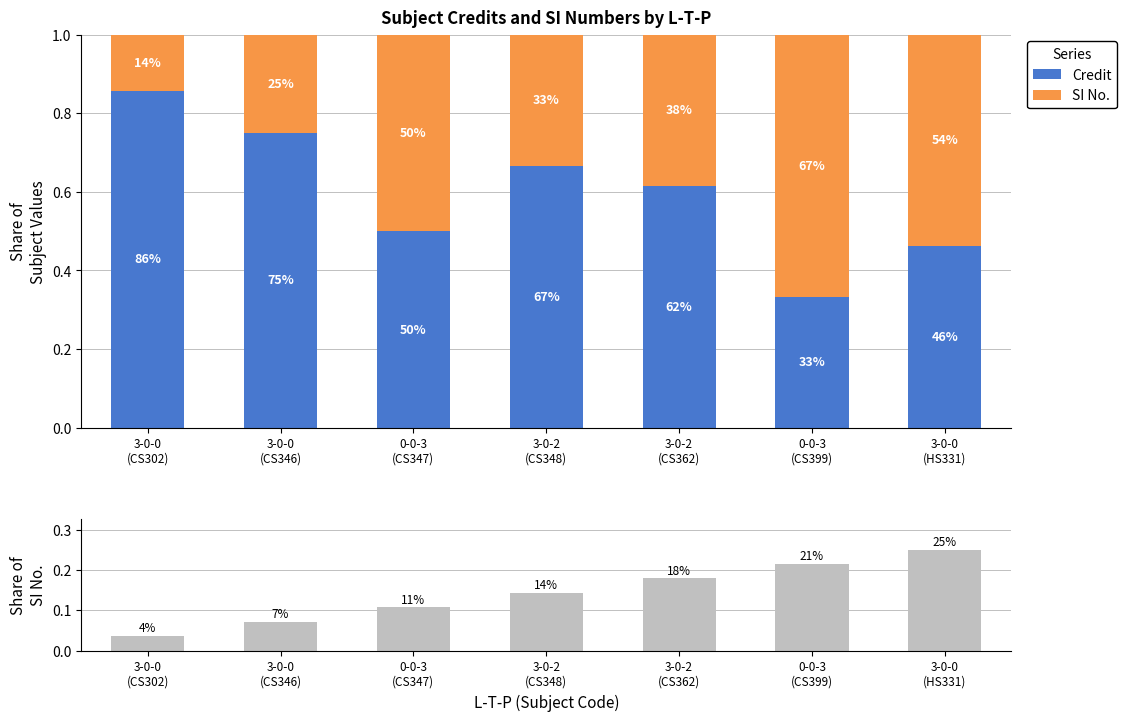

The Share of SI No. series shows 0.0 at 3-0-0
(CS346). True or false?

False